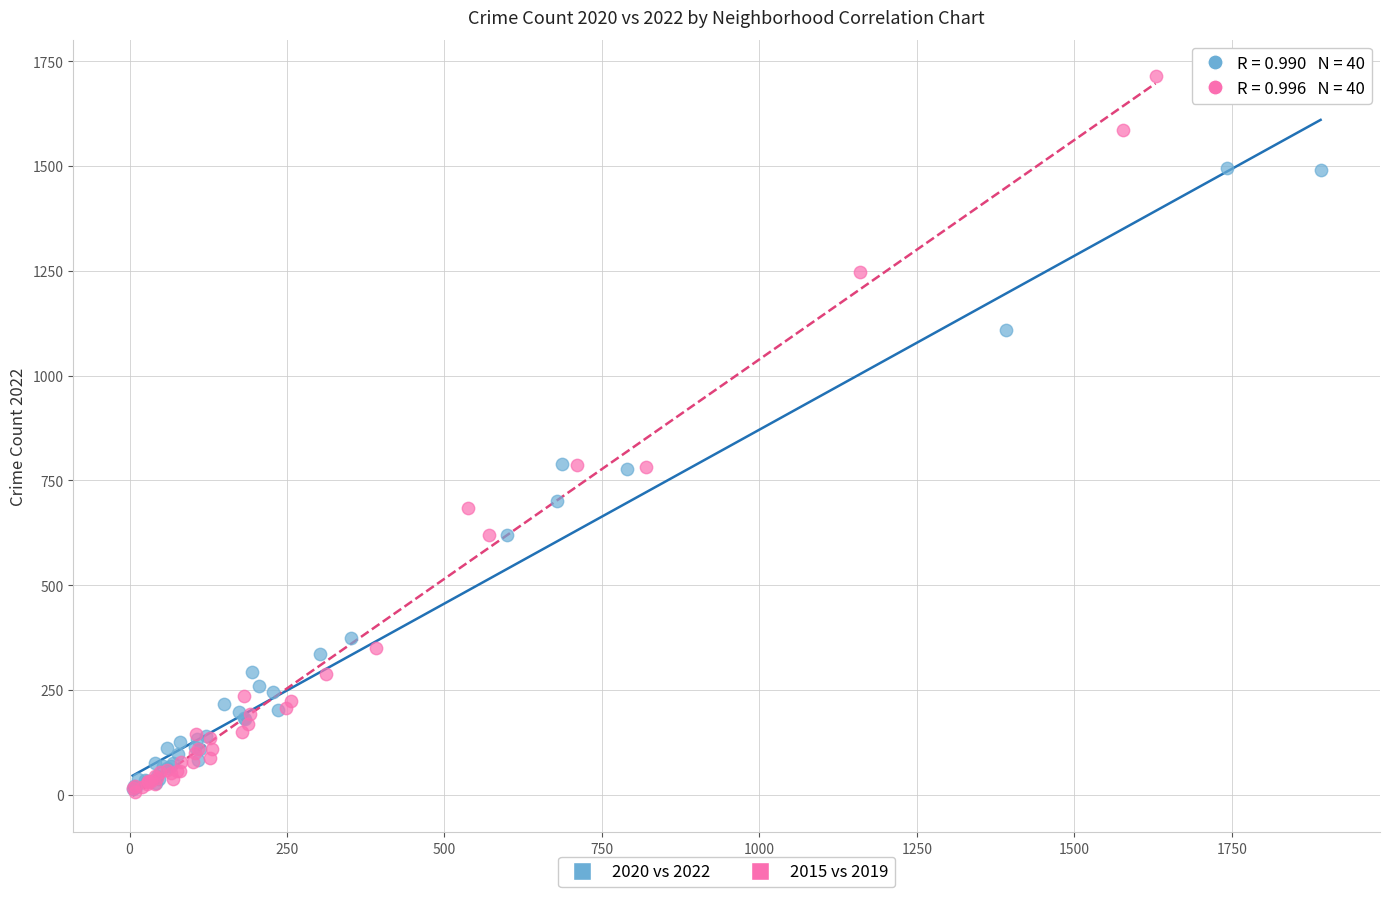

Which series reaches the maximum Y coordinate?

2015 vs 2019